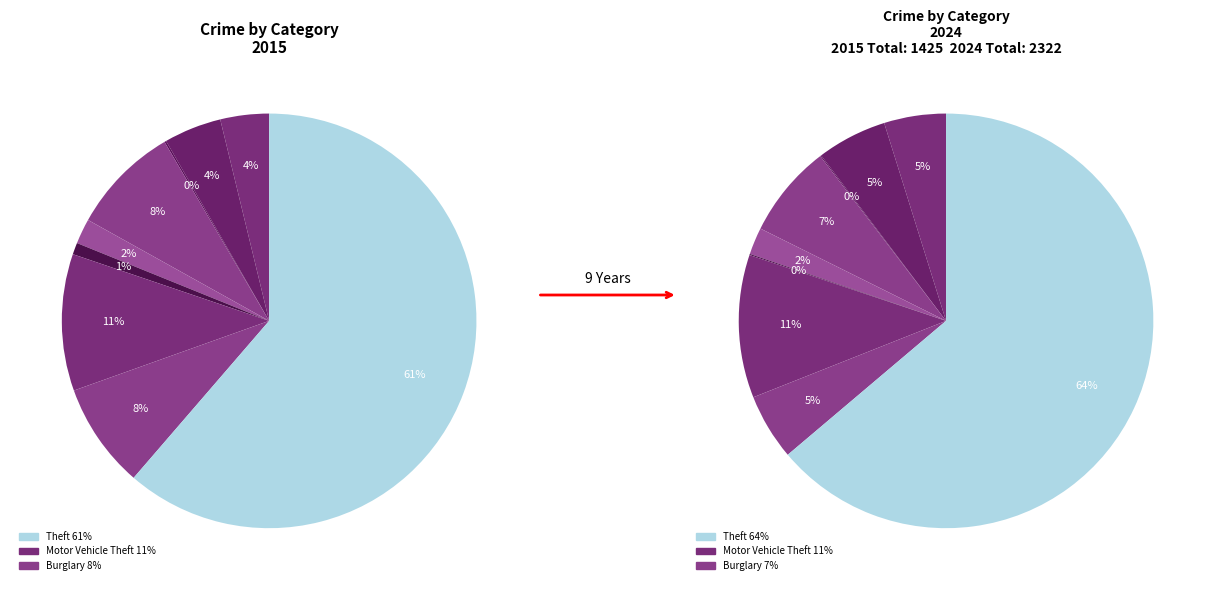

Rank the series at values_2015 from highest to lowest value.

values_2024, values_2015